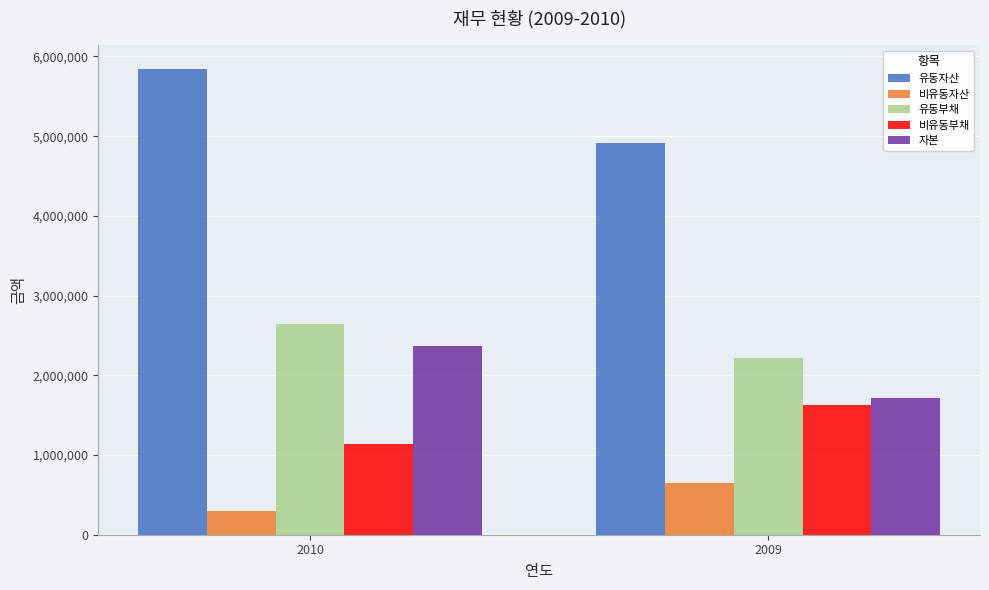

Reading left to right, list all the values displayed in this chart.

유동자산: 2010=5845020	2009=4918060
비유동자산: 2010=302034	2009=646408
유동부채: 2010=2639871	2009=2217598
비유동부채: 2010=1142925	2009=1632513
자본: 2010=2364259	2009=1714356